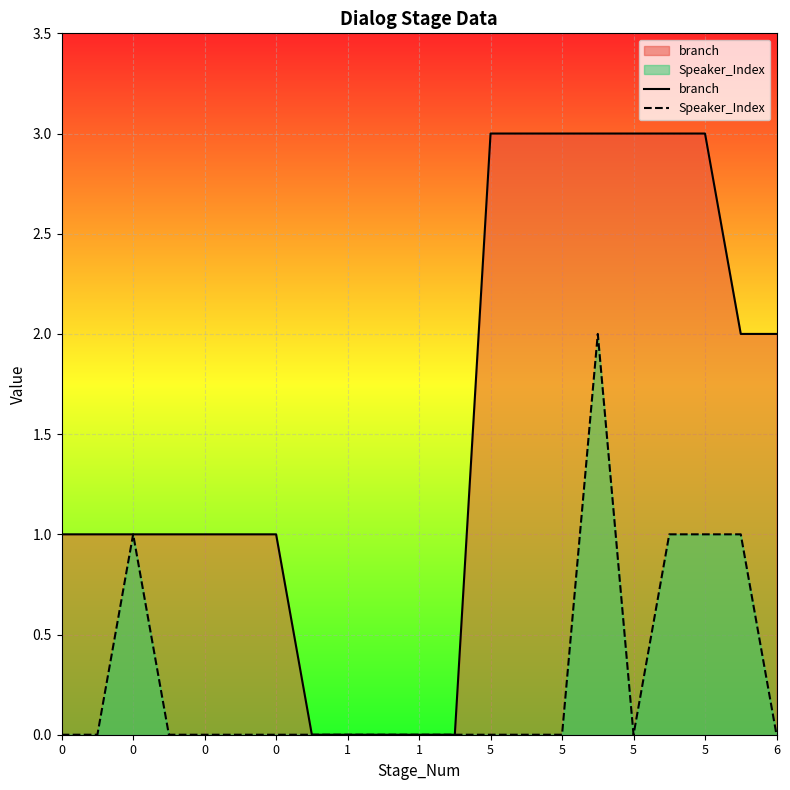

Is the value of branch at 13 greater than the value of Speaker_Index at 6?

Yes